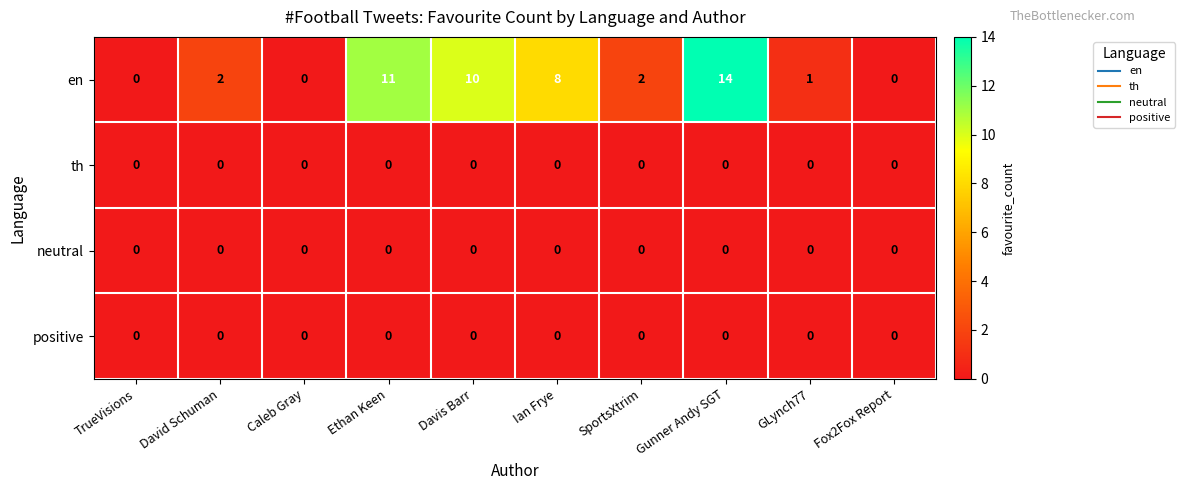

Which series has the largest range (max minus min)?

en